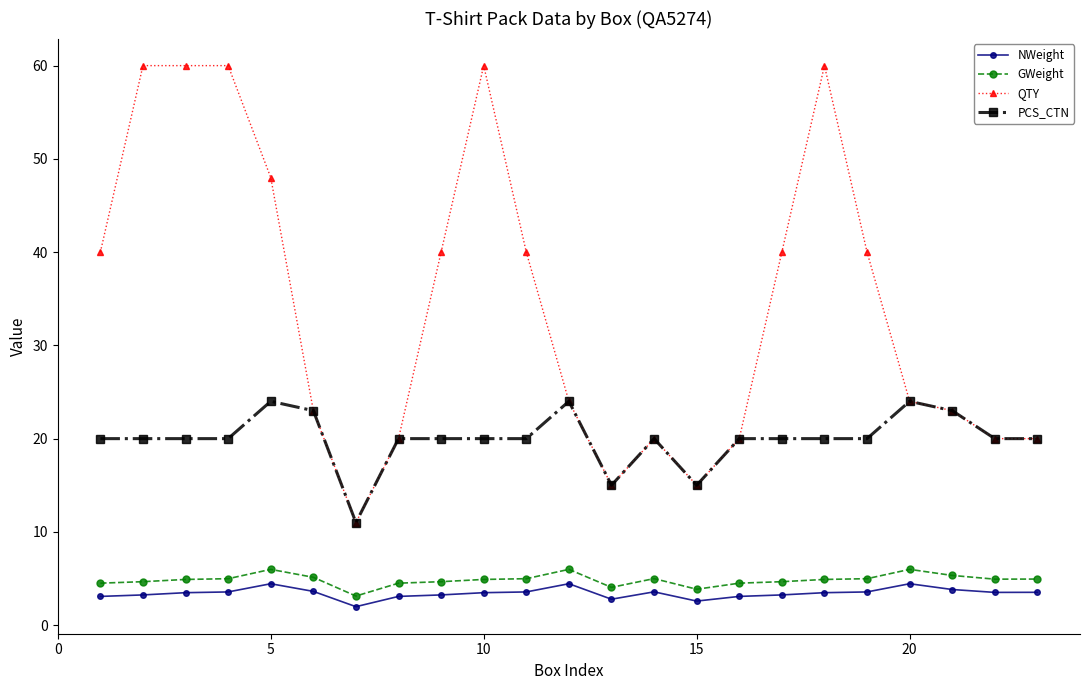

True or false: QTY and NWeight intersect in this chart.

False